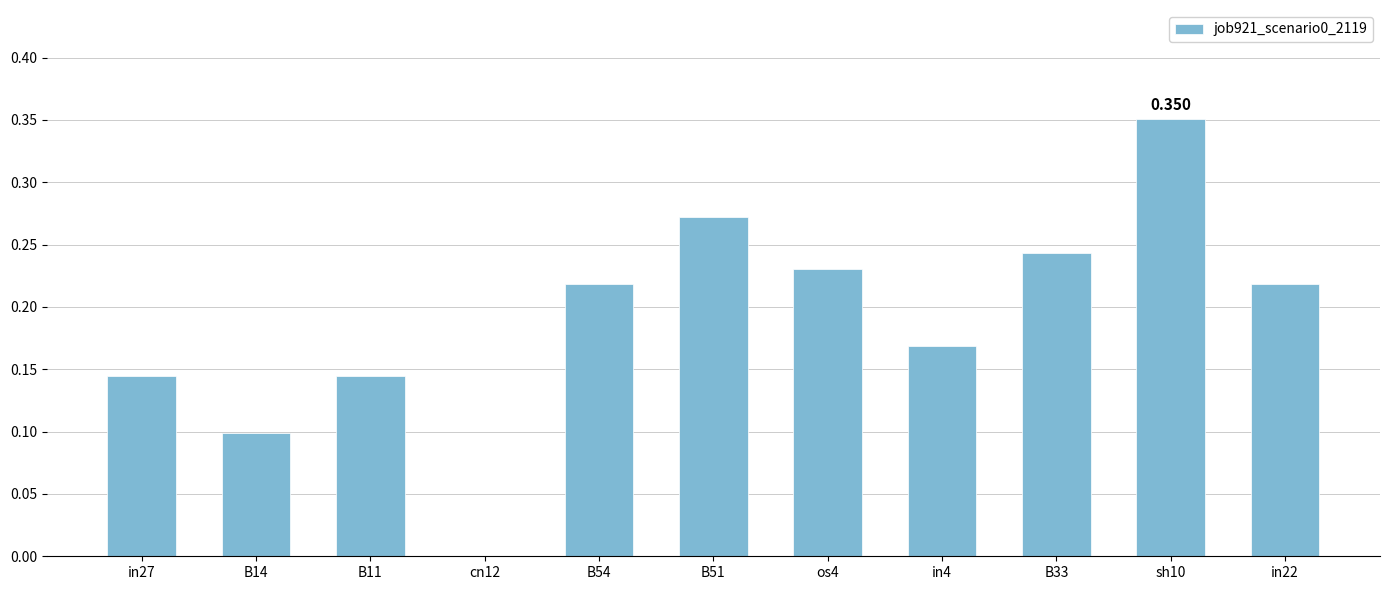

Count the number of categories in the chart.

11